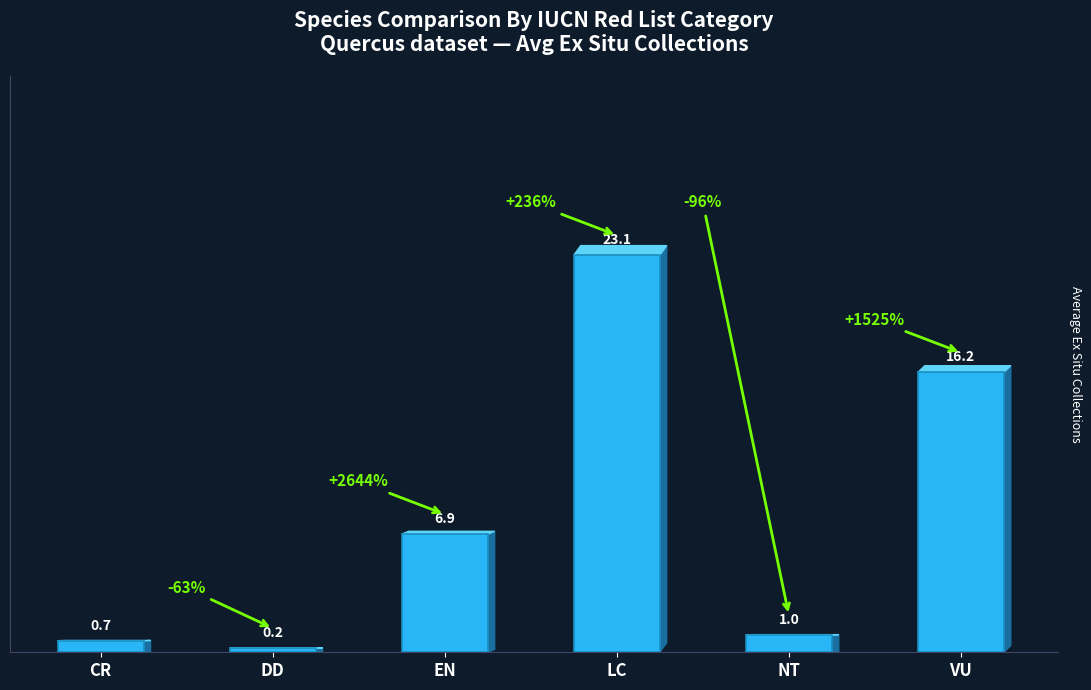

At which category does the chart reach its peak across all series?

LC